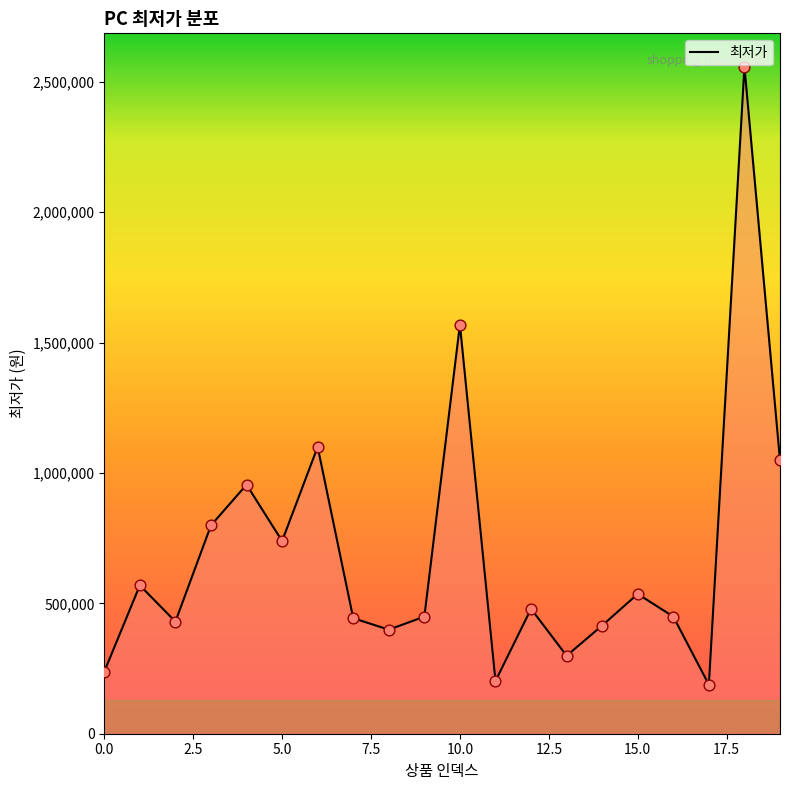

What is the difference between the maximum and minimum values?

2370000